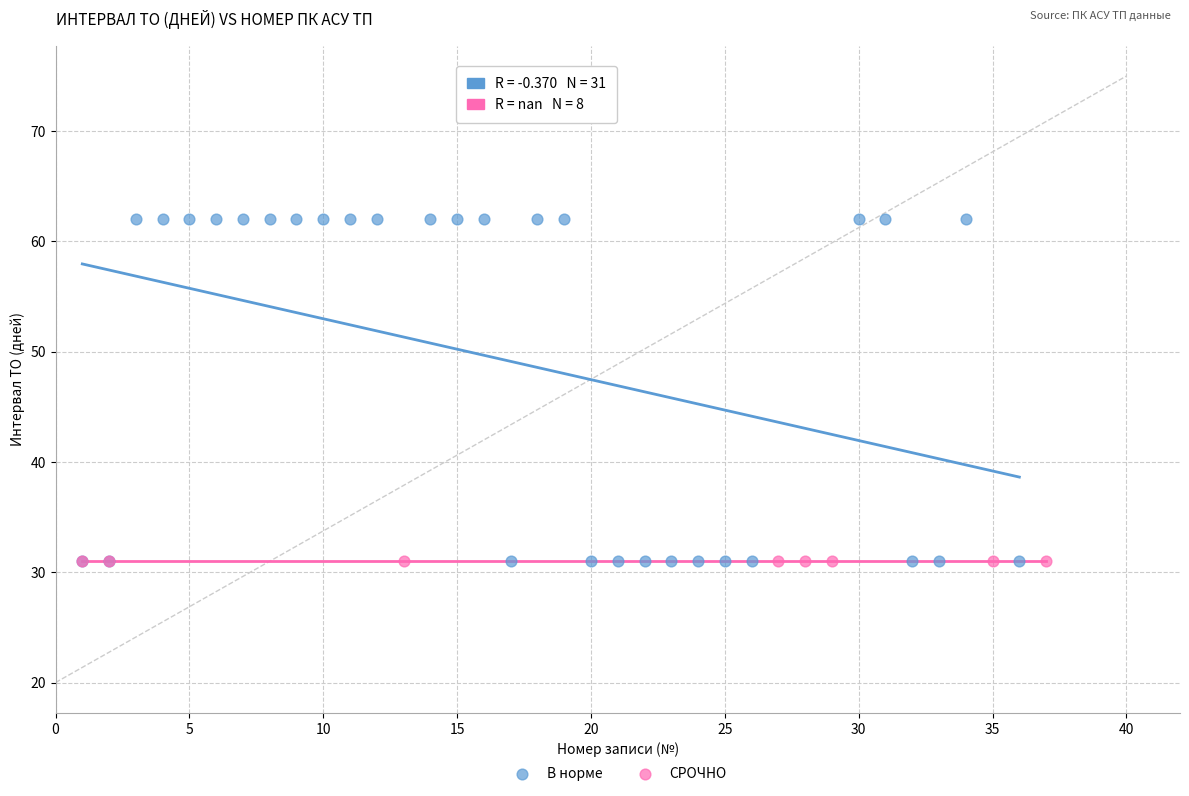

Which series reaches the maximum Y coordinate?

В норме